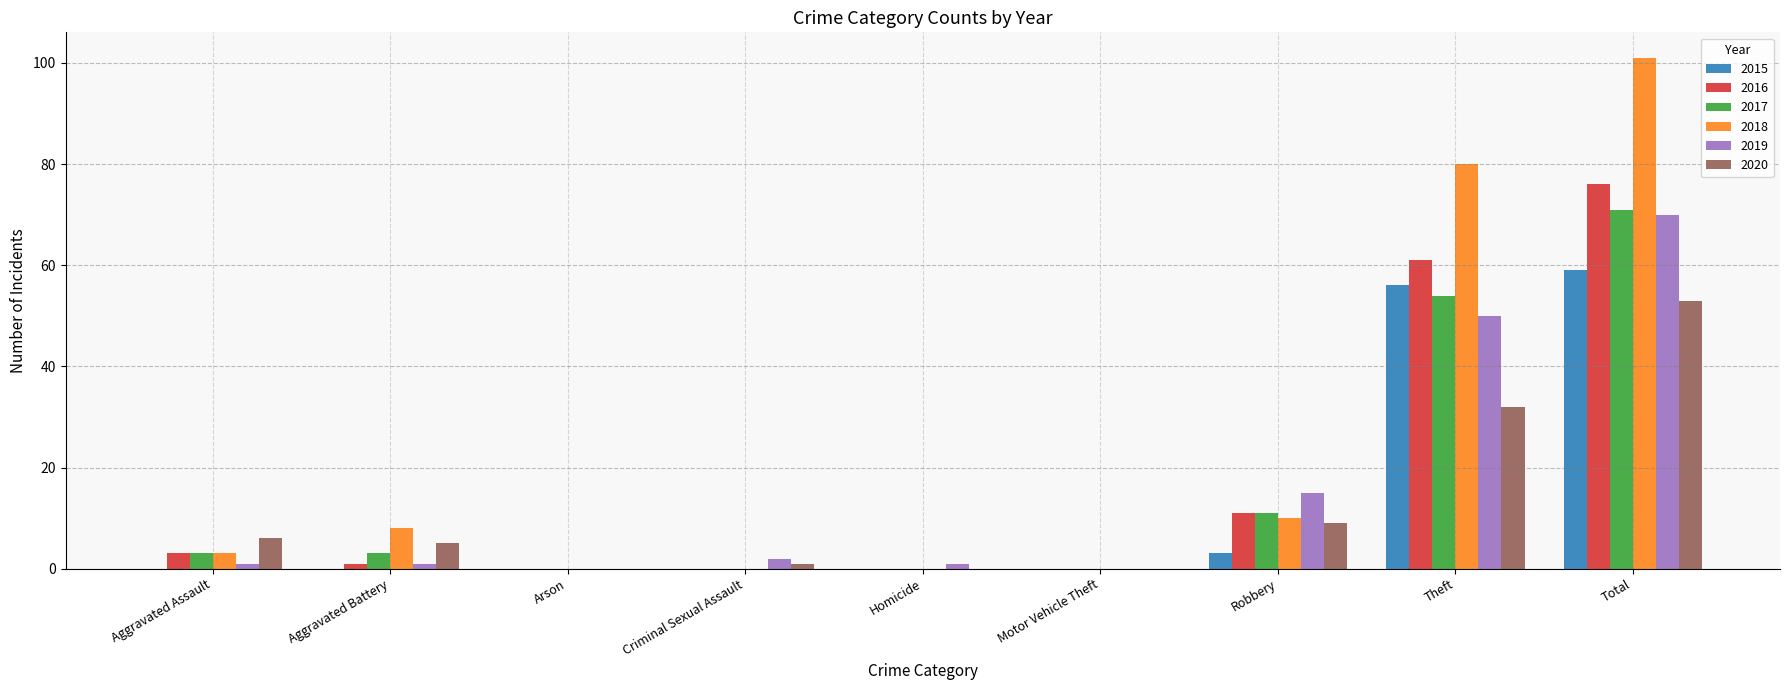

At which category is the sum across all series the highest?

Total